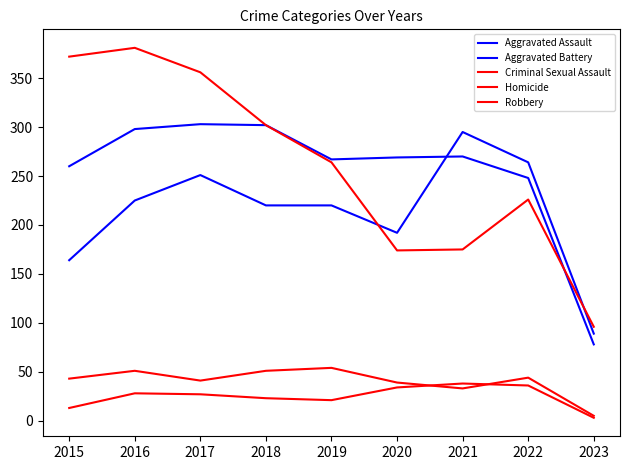

What is the difference between the second highest and minimum values in the Homicide series?

33